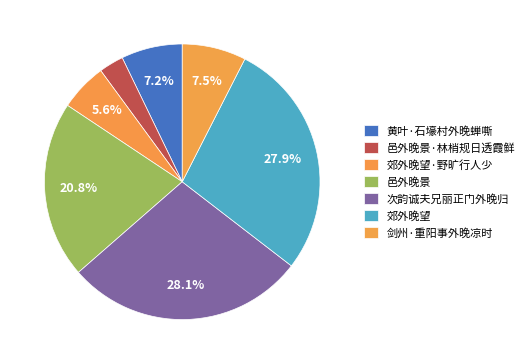

True or false: 邑外晚景·林梢规日透霞鲜 accounts for 1% of the total.

False